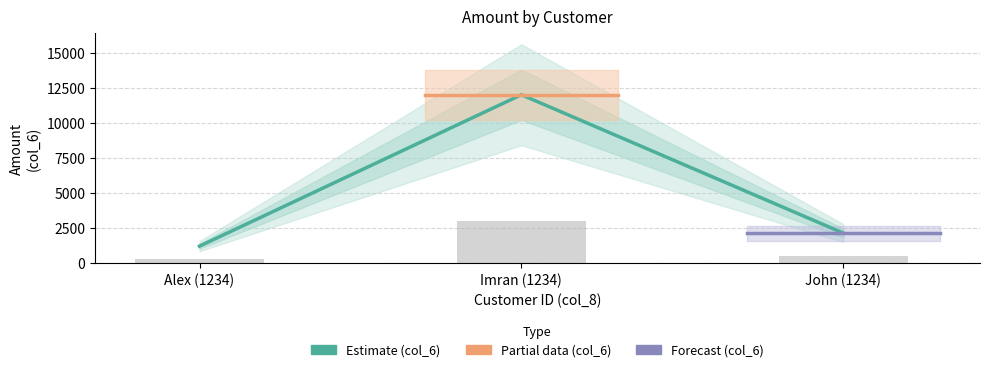

What is the ratio of the value at Alex (1234) to the value at Imran (1234)?

0.1